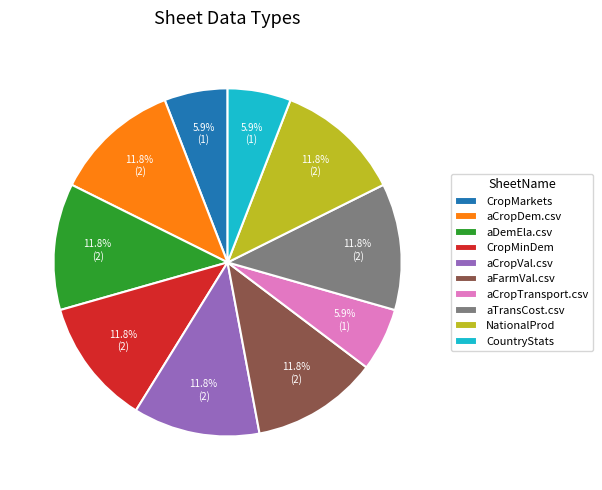

To the nearest percent, what portion does CropMinDem represent?

12%